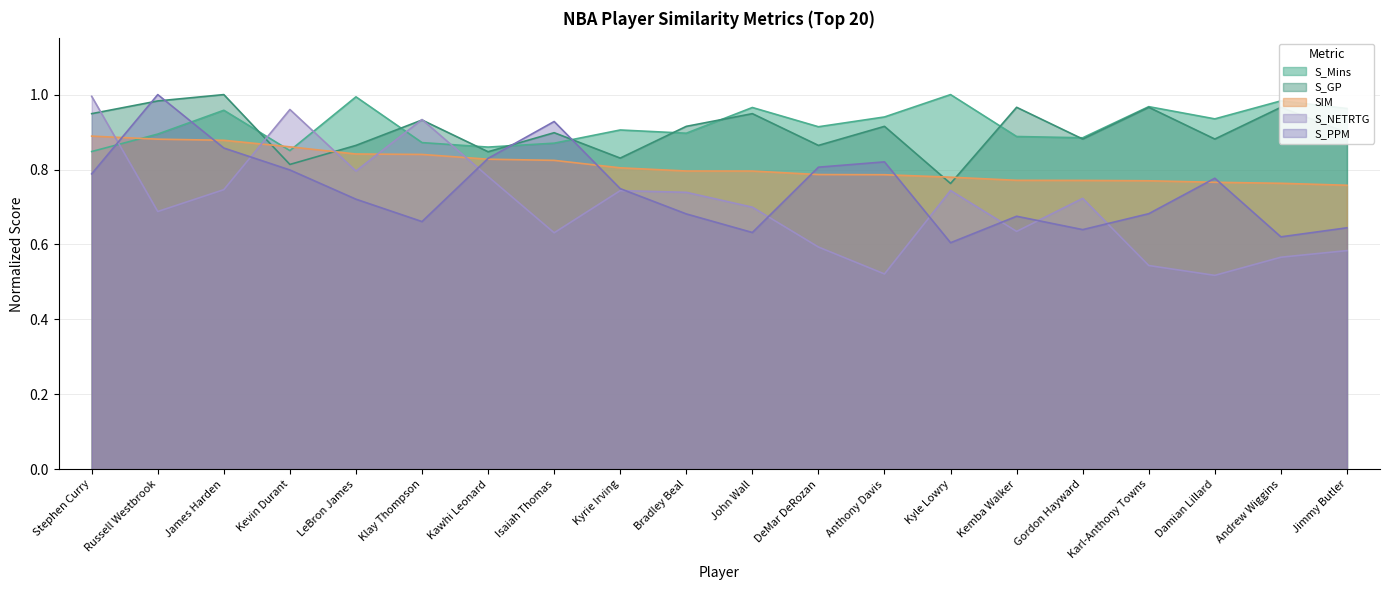

Reading left to right, what are all the values shown in this chart?

S_PPM: Stephen Curry=0.8	Russell Westbrook=1.0	James Harden=0.9	Kevin Durant=0.8	LeBron James=0.7	Klay Thompson=0.7	Kawhi Leonard=0.8	Isaiah Thomas=0.9	Kyrie Irving=0.7	Bradley Beal=0.7	John Wall=0.6	DeMar DeRozan=0.8	Anthony Davis=0.8	Kyle Lowry=0.6	Kemba Walker=0.7	Gordon Hayward=0.6	Karl-Anthony Towns=0.7	Damian Lillard=0.8	Andrew Wiggins=0.6	Jimmy Butler=0.6
S_NETRTG: Stephen Curry=1.0	Russell Westbrook=0.7	James Harden=0.7	Kevin Durant=1.0	LeBron James=0.8	Klay Thompson=0.9	Kawhi Leonard=0.8	Isaiah Thomas=0.6	Kyrie Irving=0.7	Bradley Beal=0.7	John Wall=0.7	DeMar DeRozan=0.6	Anthony Davis=0.5	Kyle Lowry=0.7	Kemba Walker=0.6	Gordon Hayward=0.7	Karl-Anthony Towns=0.5	Damian Lillard=0.5	Andrew Wiggins=0.6	Jimmy Butler=0.6
SIM: Stephen Curry=0.9	Russell Westbrook=0.9	James Harden=0.9	Kevin Durant=0.9	LeBron James=0.8	Klay Thompson=0.8	Kawhi Leonard=0.8	Isaiah Thomas=0.8	Kyrie Irving=0.8	Bradley Beal=0.8	John Wall=0.8	DeMar DeRozan=0.8	Anthony Davis=0.8	Kyle Lowry=0.8	Kemba Walker=0.8	Gordon Hayward=0.8	Karl-Anthony Towns=0.8	Damian Lillard=0.8	Andrew Wiggins=0.8	Jimmy Butler=0.8
S_Mins: Stephen Curry=0.8	Russell Westbrook=0.9	James Harden=1.0	Kevin Durant=0.9	LeBron James=1.0	Klay Thompson=0.9	Kawhi Leonard=0.9	Isaiah Thomas=0.9	Kyrie Irving=0.9	Bradley Beal=0.9	John Wall=1.0	DeMar DeRozan=0.9	Anthony Davis=0.9	Kyle Lowry=1.0	Kemba Walker=0.9	Gordon Hayward=0.9	Karl-Anthony Towns=1.0	Damian Lillard=0.9	Andrew Wiggins=1.0	Jimmy Butler=1.0
S_GP: Stephen Curry=0.9	Russell Westbrook=1.0	James Harden=1.0	Kevin Durant=0.8	LeBron James=0.9	Klay Thompson=0.9	Kawhi Leonard=0.8	Isaiah Thomas=0.9	Kyrie Irving=0.8	Bradley Beal=0.9	John Wall=0.9	DeMar DeRozan=0.9	Anthony Davis=0.9	Kyle Lowry=0.8	Kemba Walker=1.0	Gordon Hayward=0.9	Karl-Anthony Towns=1.0	Damian Lillard=0.9	Andrew Wiggins=1.0	Jimmy Butler=0.9